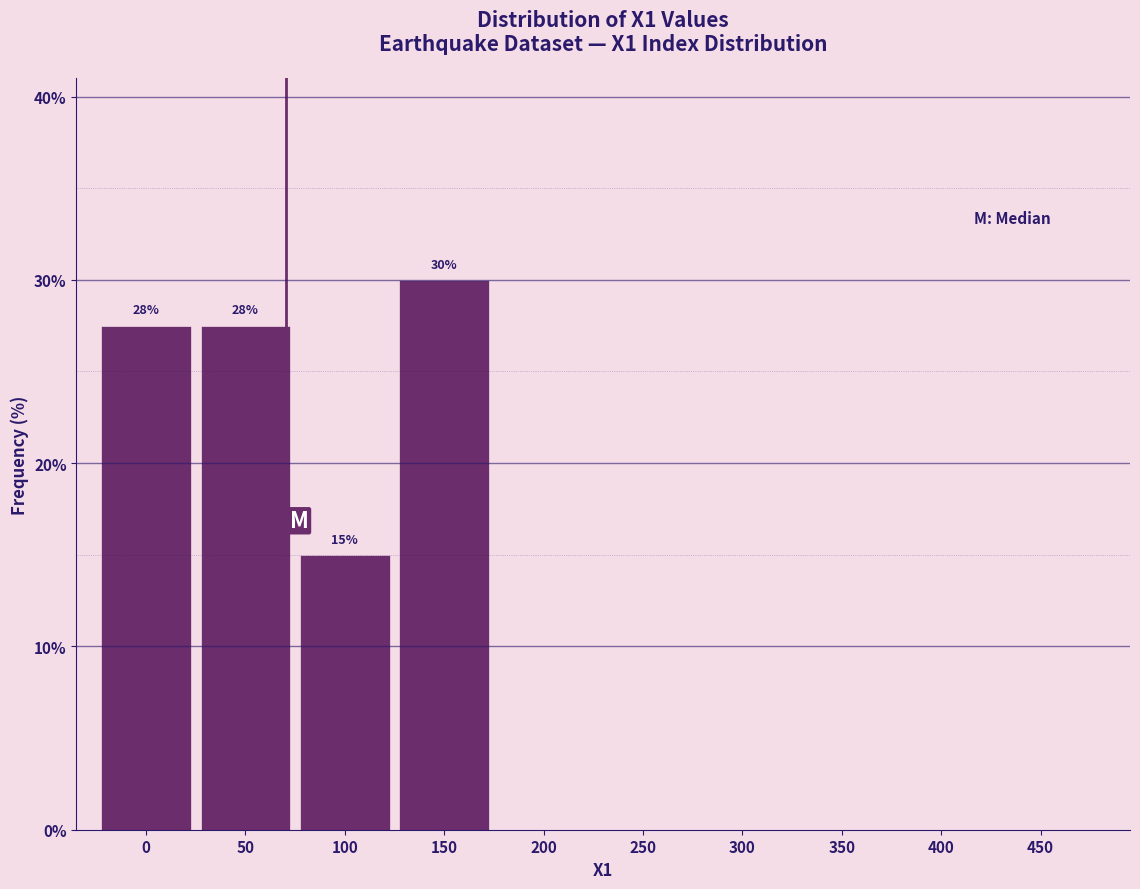

Reading right to left, extract all data points from this chart.

450=0.0	400=0.0	350=0.0	300=0.0	250=0.0	200=0.0	150=30.0	100=15.0	50=27.5	0=27.5